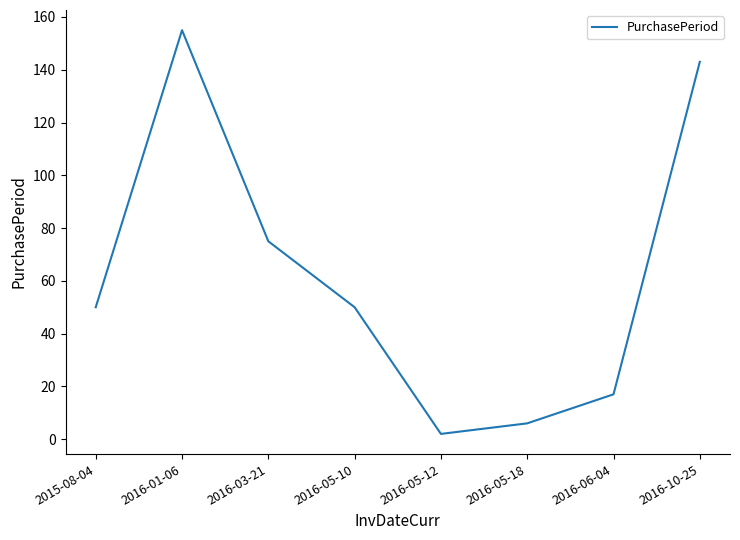

How many series are shown in this chart?

1